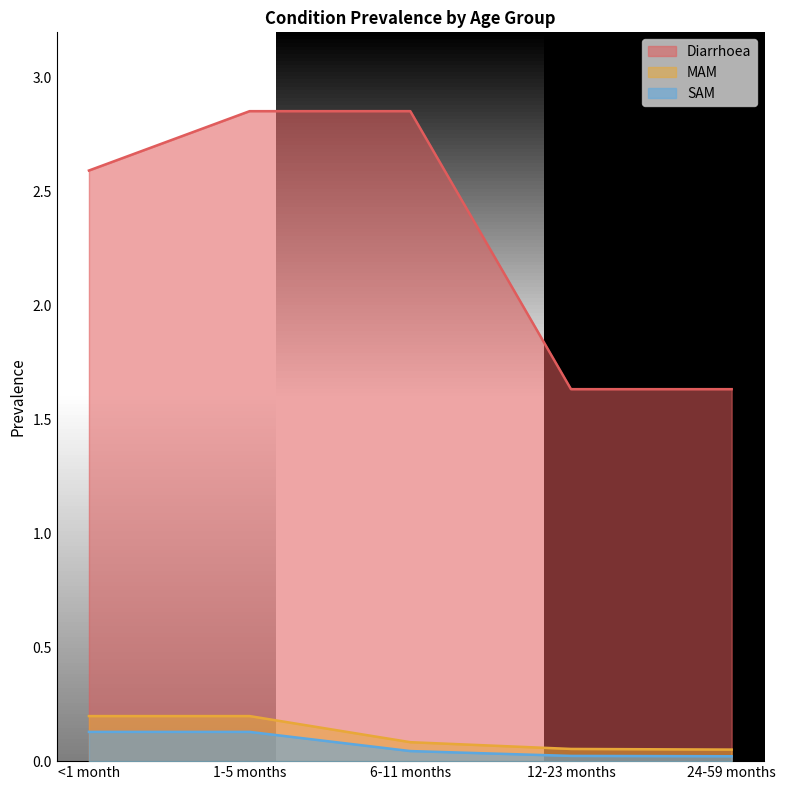

Where does the Diarrhoea series first go above 2?

<1 month